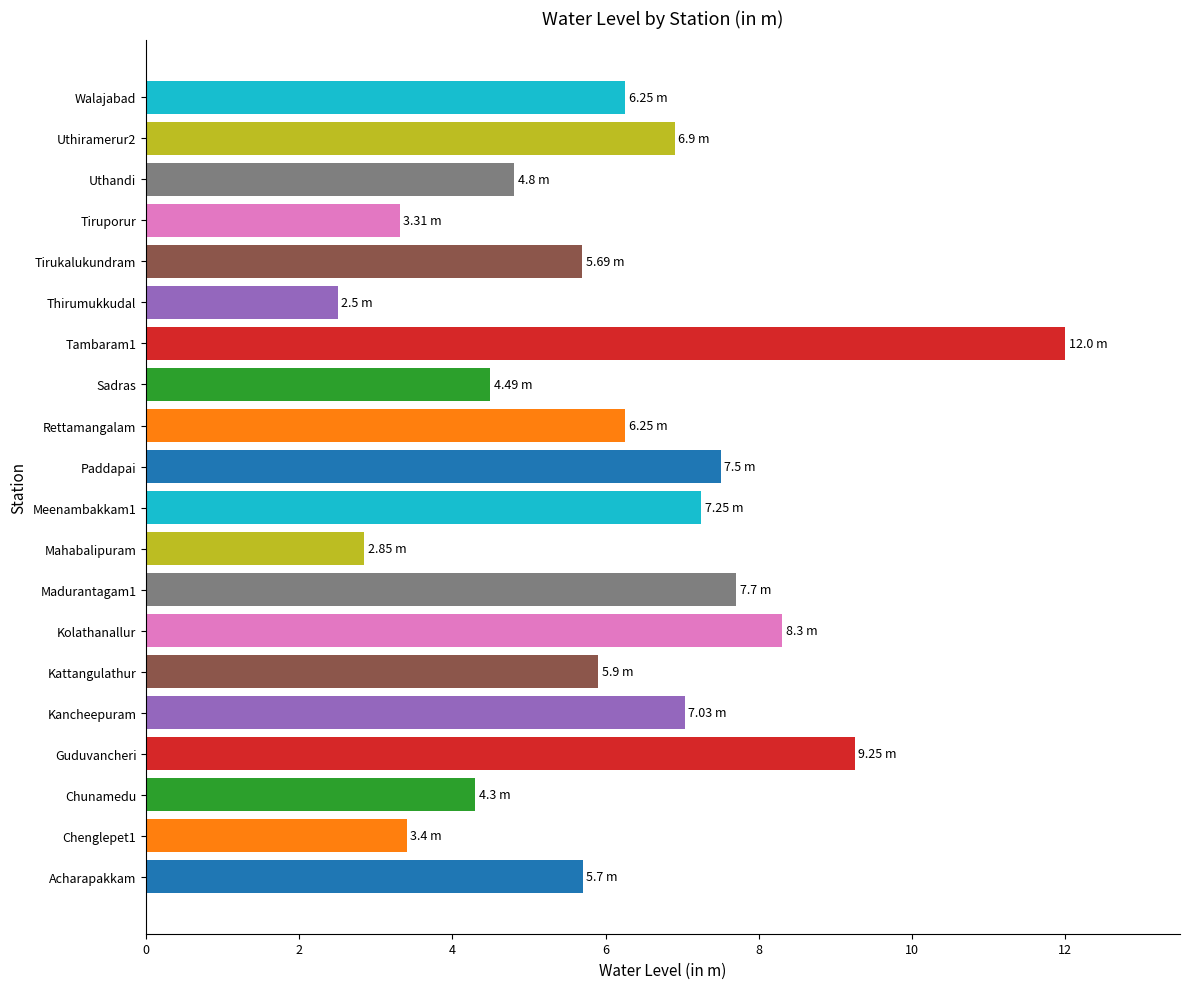

What is the change in value from Acharapakkam to Sadras?

-1.2